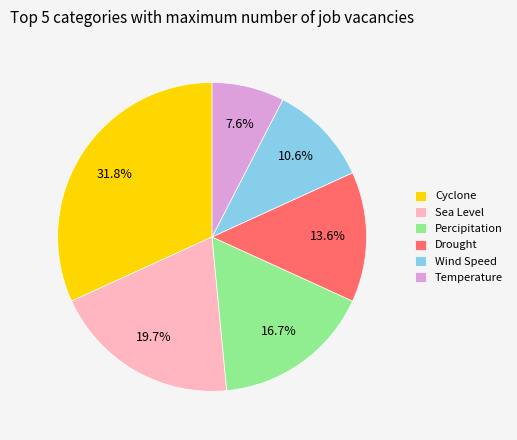

Is there any slice that represents more than half of the pie?

No